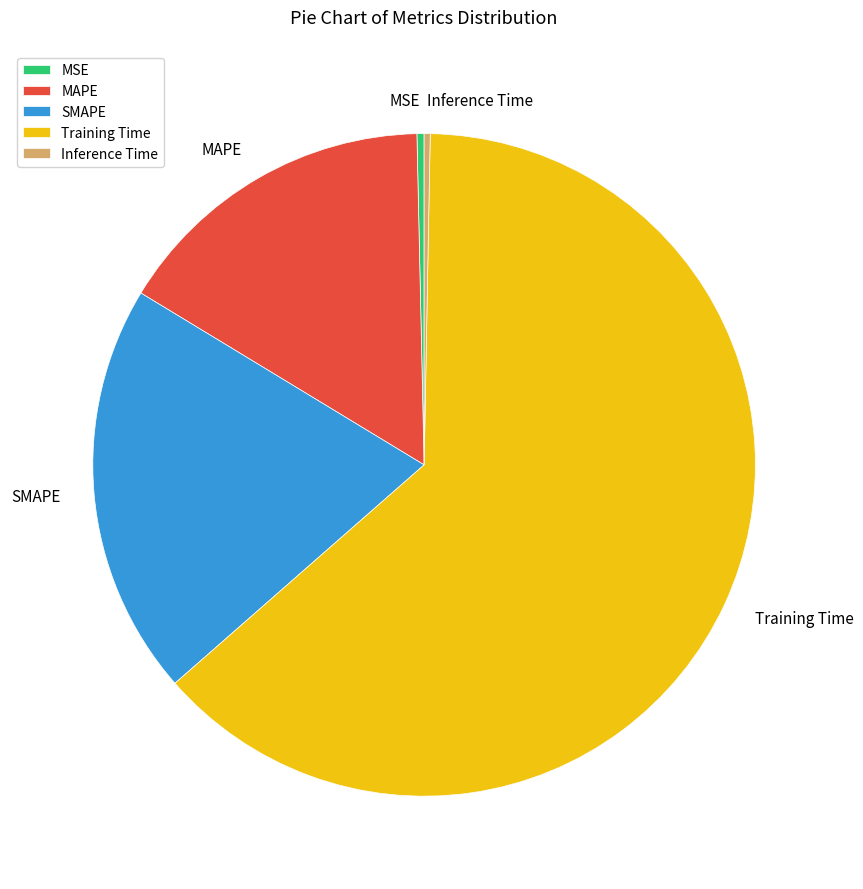

Which slice is the largest?

Training Time